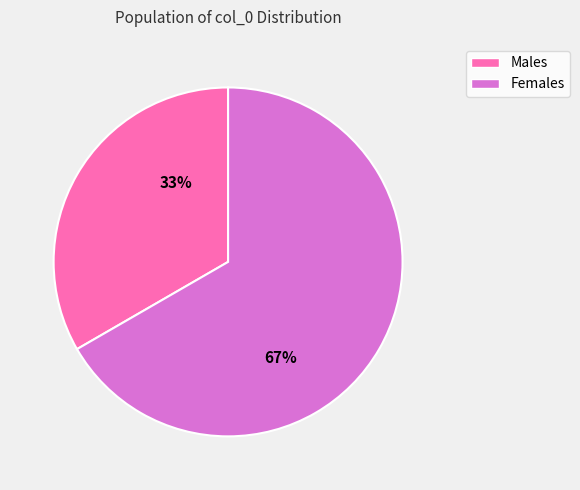

True or false: Females accounts for 67% of the total.

True